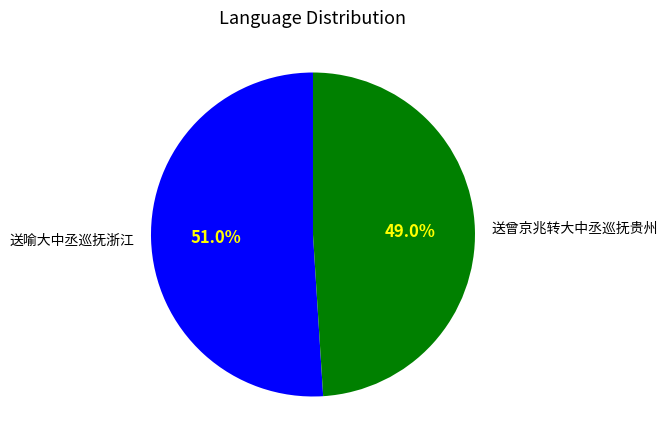

Count the number of slices in the pie.

2